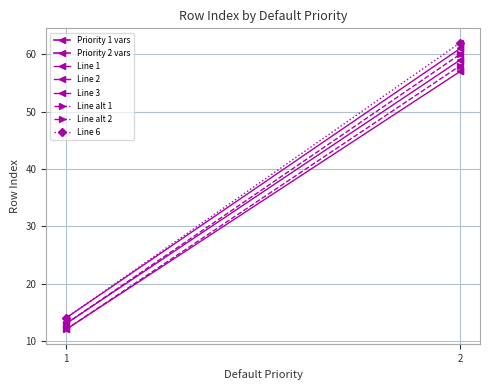

Which series has the largest total across all categories?

Line 6